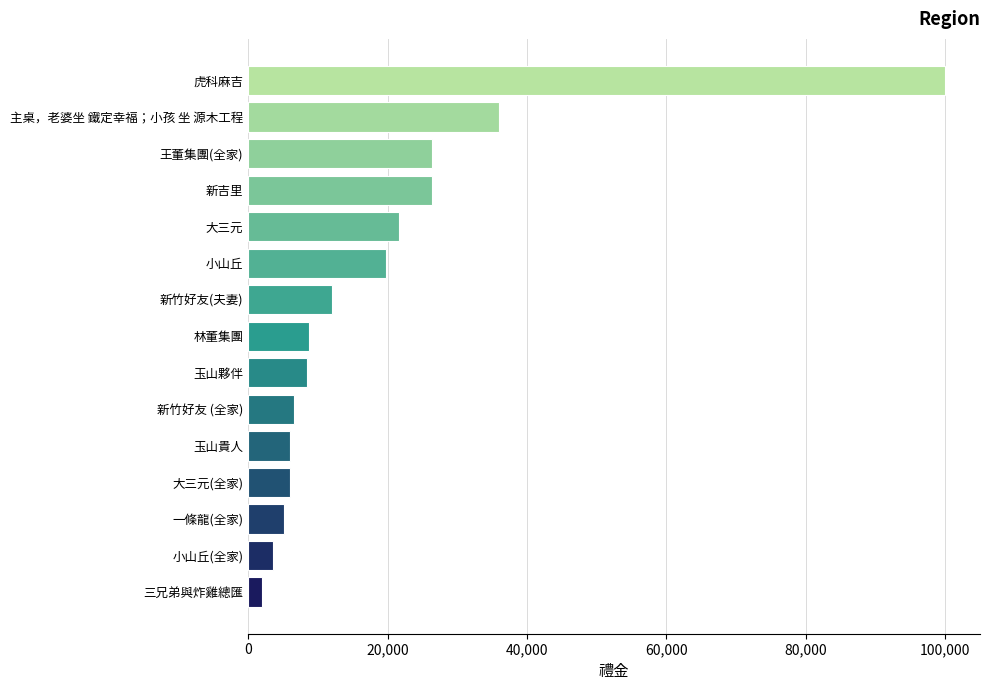

What is the smallest value displayed?

2000